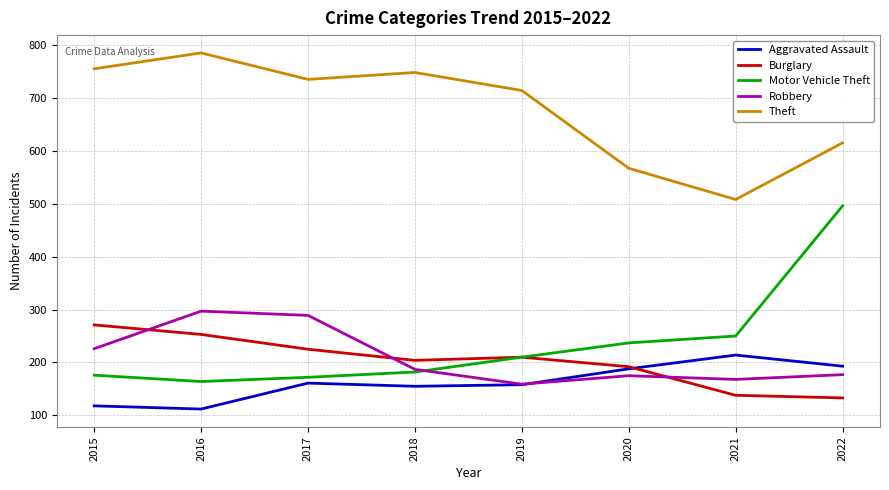

The value of Burglary at 2019 is 356. True or false?

False